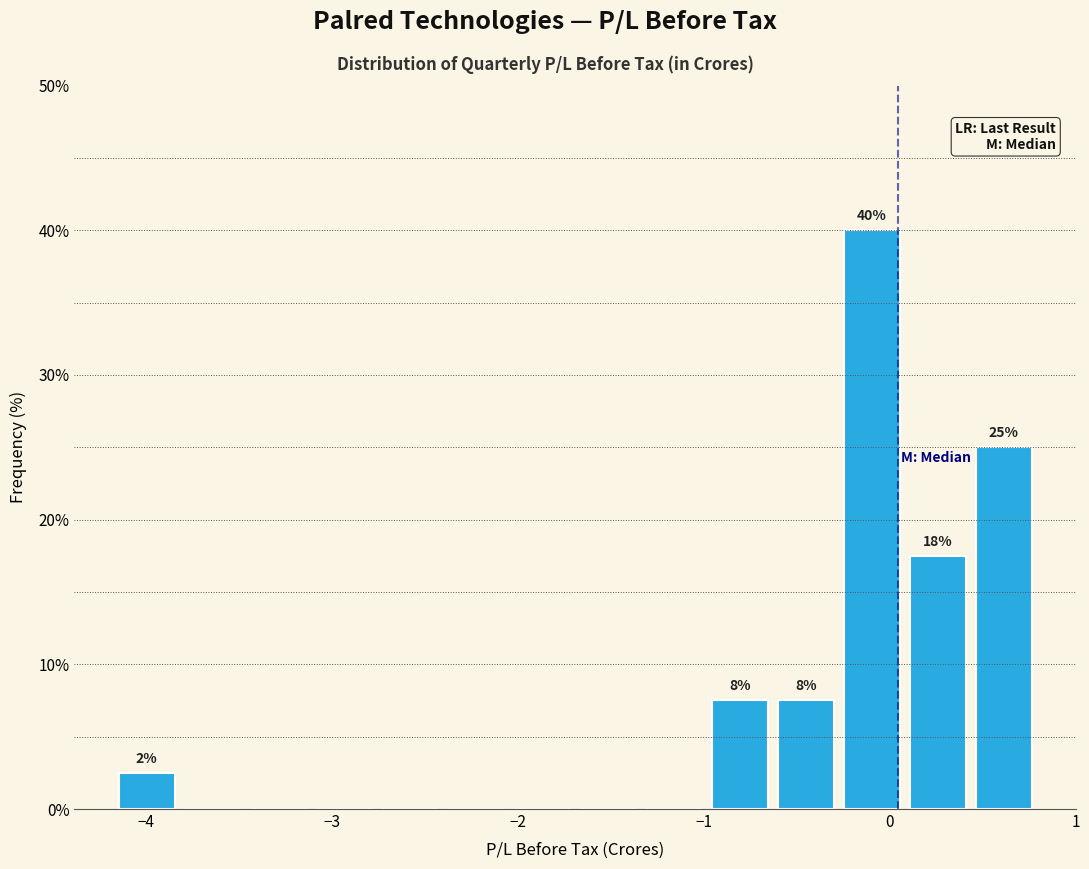

Around what value on the x-axis is the tallest bar? Give the approximate position of its centre, as read against the axis.

-0.1